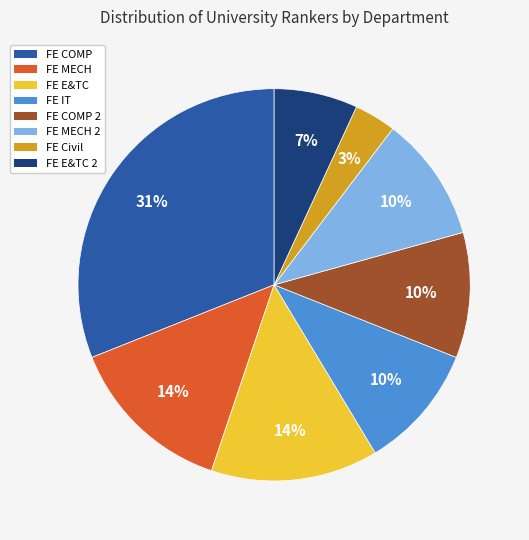

Which has a higher value, FE E&TC or FE IT?

FE E&TC